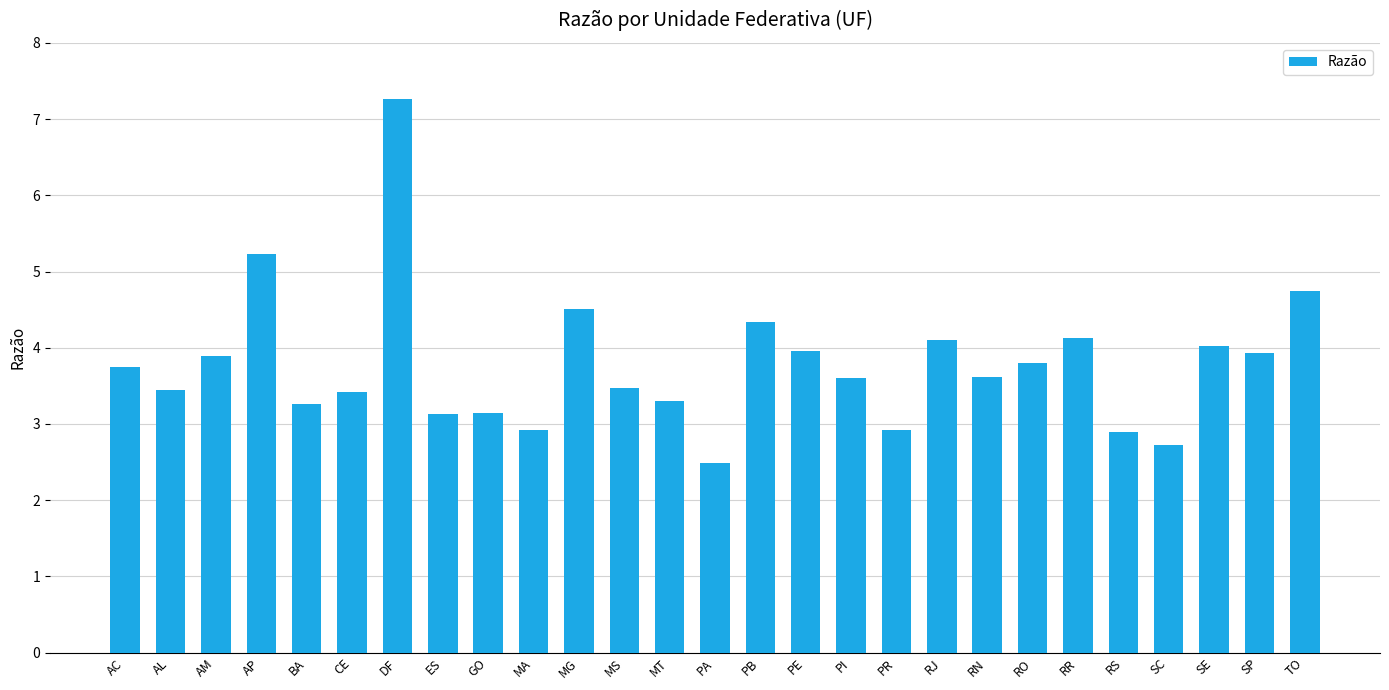

True or false: the data shows 4.8 at BA.

False